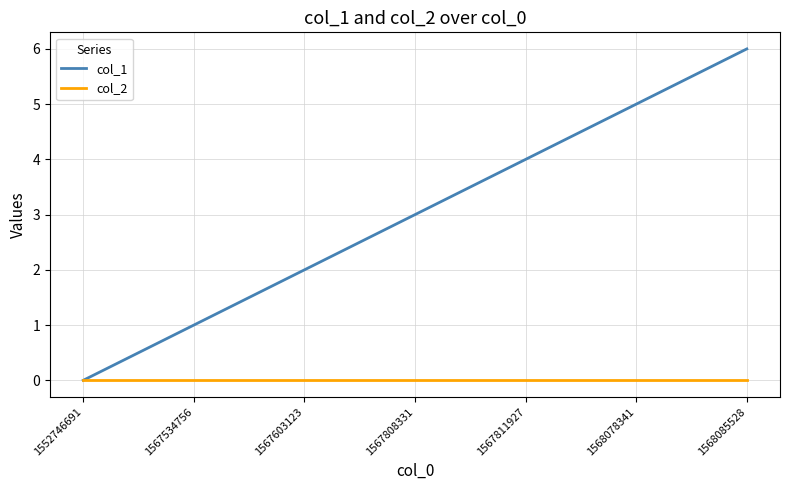

What is the spread (max minus min) of values at 1567808331?

3